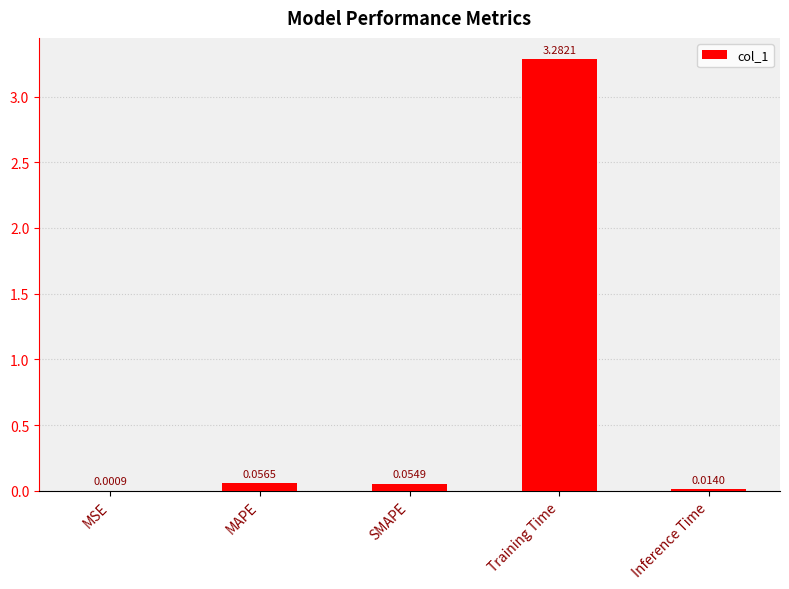

Where is the data nearest to the value 1?

MAPE